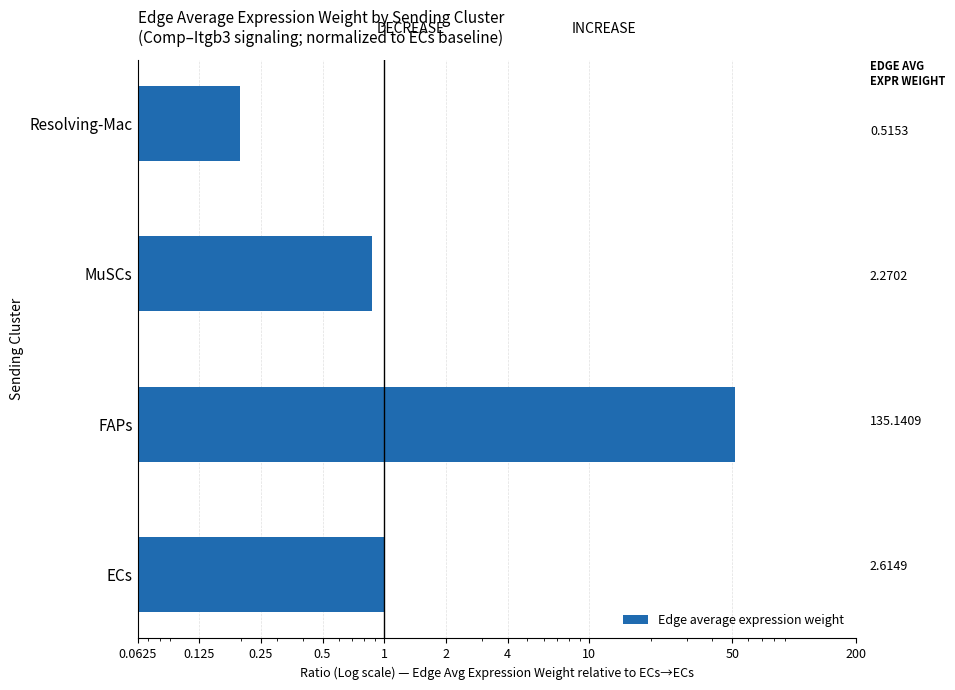

What is the average value?

13.4